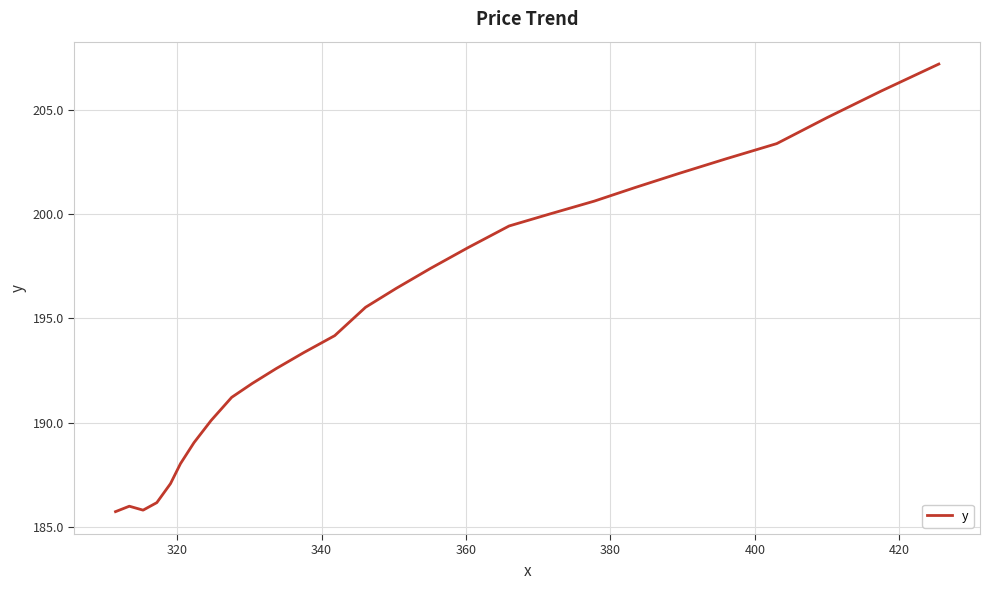

What is the difference between the maximum and minimum values?

21.5